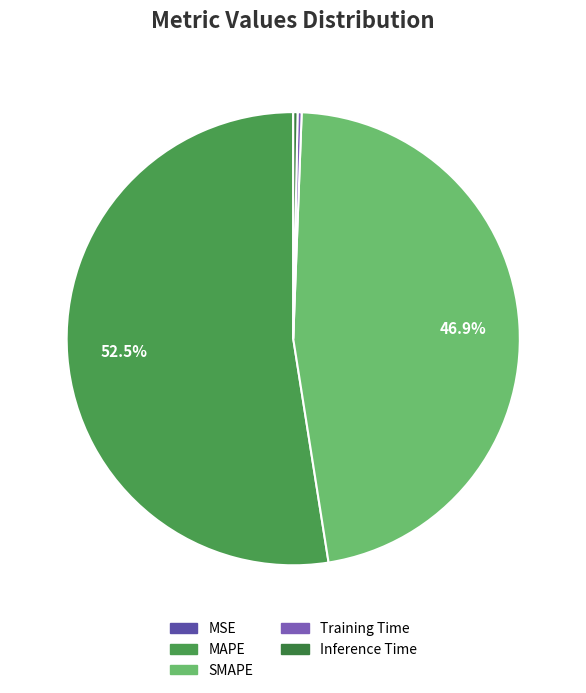

Is the sum of Inference Time and Training Time greater than half?

No